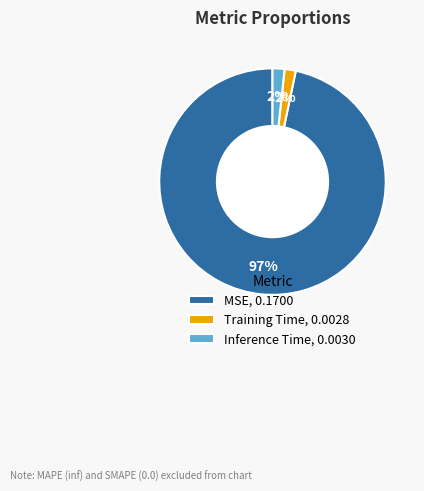

What is the largest slice in the pie chart?

MSE